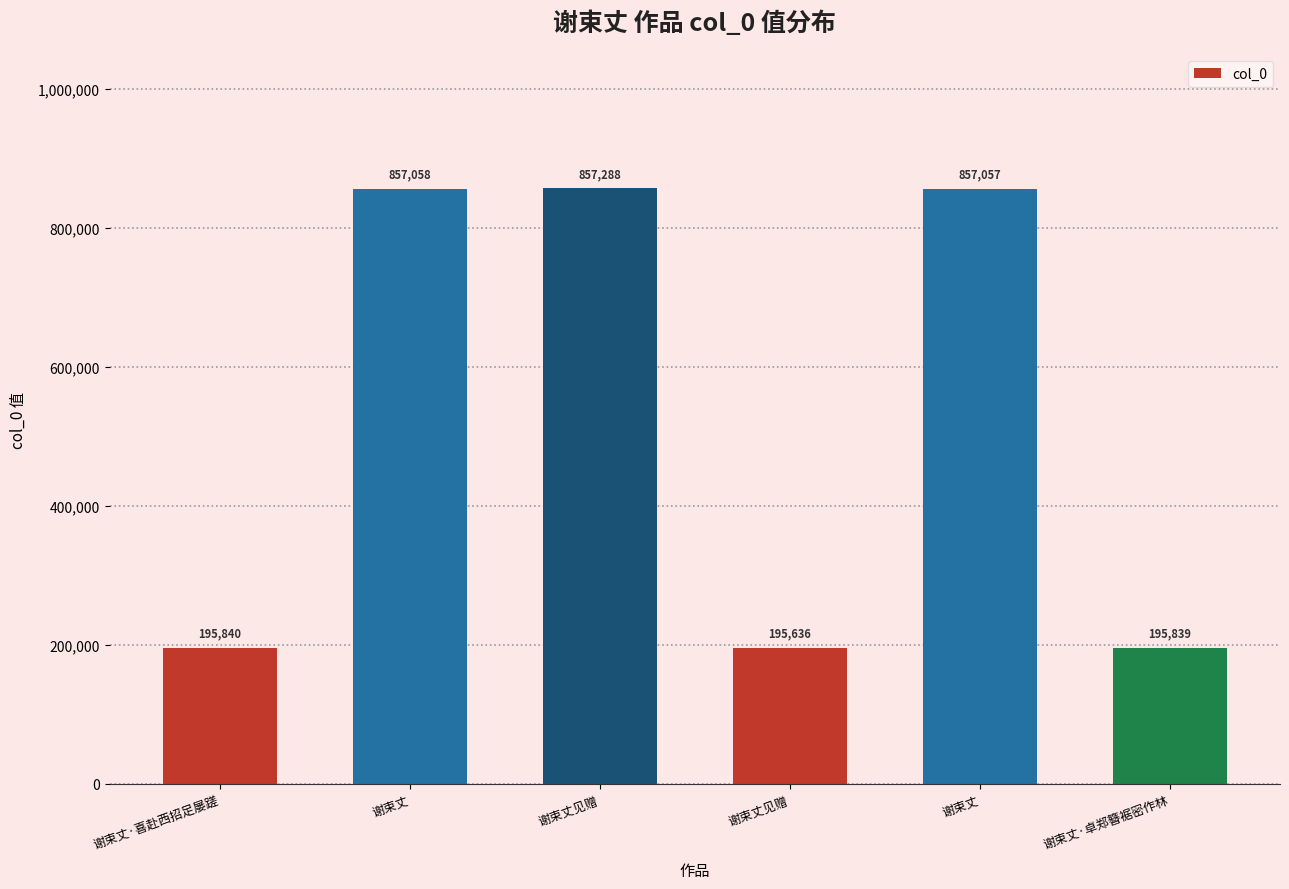

The value at 谢束丈见赠 is 195636. True or false?

True